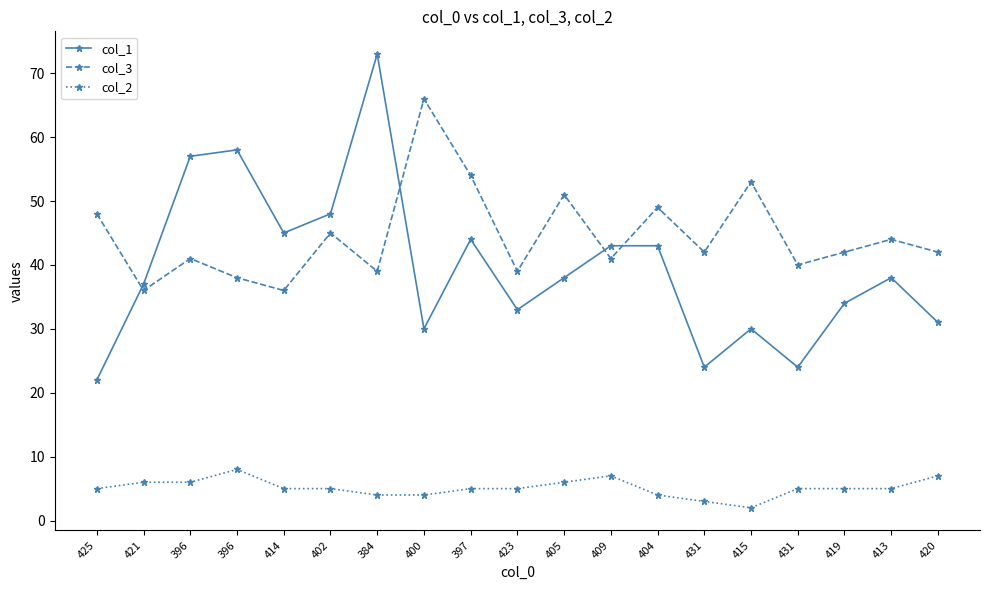

What are all the series names shown in the legend?

col_1, col_3, col_2